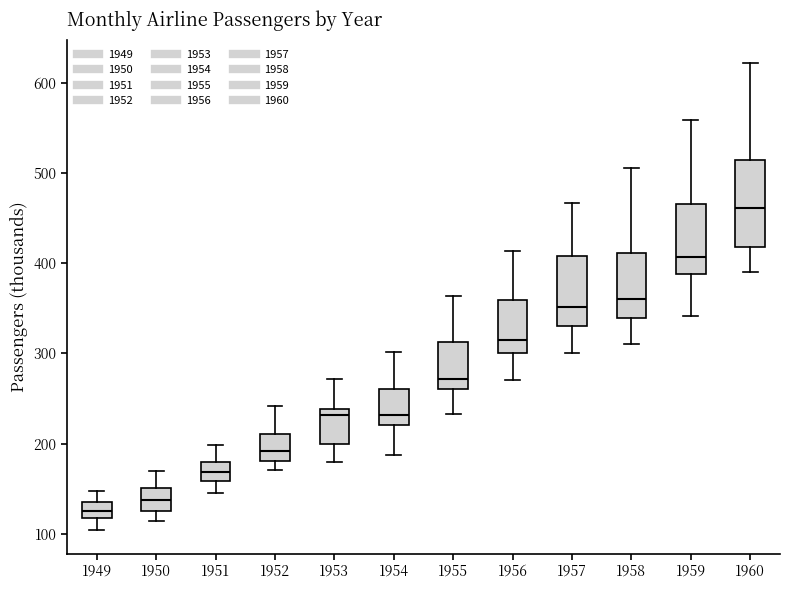

Reading left to right, transcribe this box plot: for each box, give where its median line is, the range the box spans, and where its two whiskers end, as read against the y-axis. The values are not printed on the chart, so give them approximately, as read against the axis.

1949: median 130, box 120 to 140, whiskers 100 to 150
1950: median 140, box 130 to 150, whiskers 110 to 170
1951: median 170, box 160 to 180, whiskers 150 to 200
1952: median 190, box 180 to 210, whiskers 170 to 240
1953: median 230, box 200 to 240, whiskers 180 to 270
1954: median 230, box 220 to 260, whiskers 190 to 300
1955: median 270, box 260 to 310, whiskers 230 to 360
1956: median 320, box 300 to 360, whiskers 270 to 410
1957: median 350, box 330 to 410, whiskers 300 to 470
1958: median 360, box 340 to 410, whiskers 310 to 510
1959: median 410, box 390 to 470, whiskers 340 to 560
1960: median 460, box 420 to 510, whiskers 390 to 620